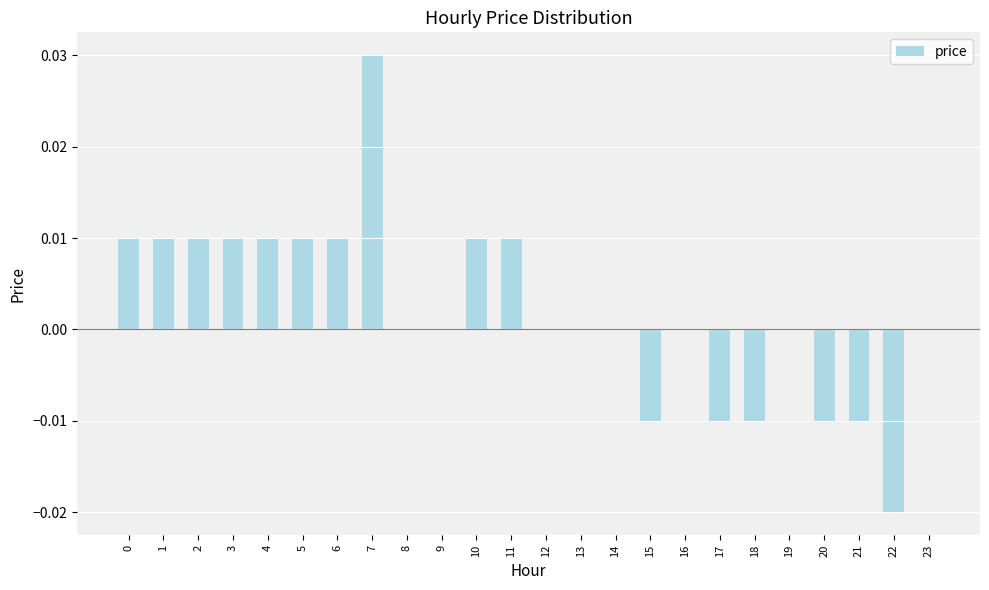

Between 17 and 5, which is larger?

5